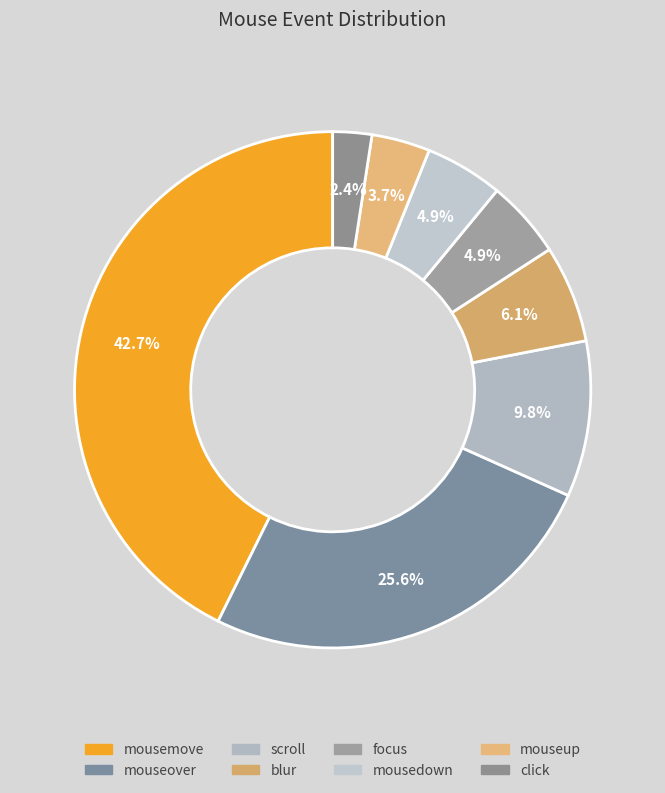

Count the number of slices in the pie.

8